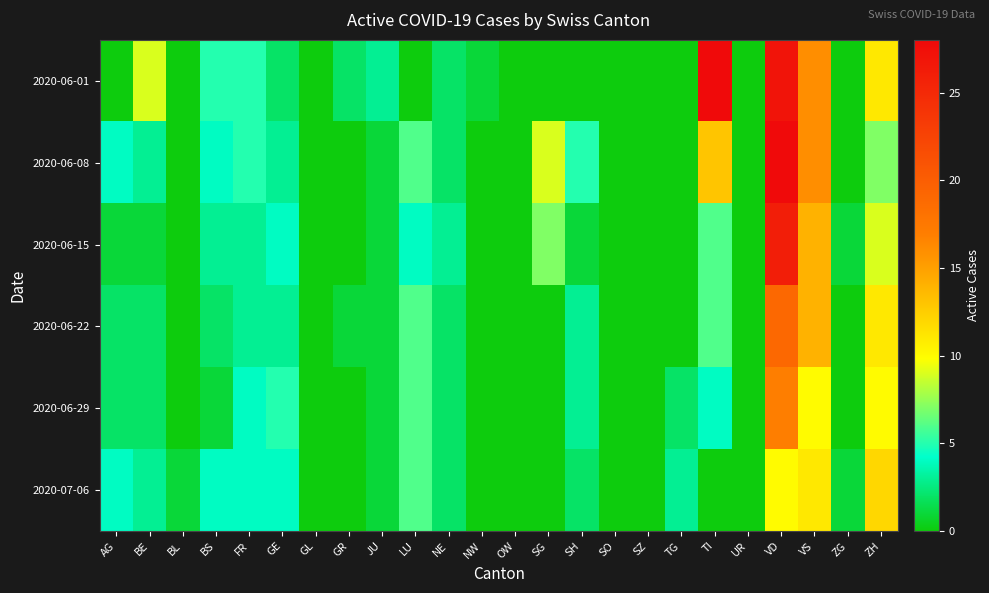

Rank the series by their maximum value, from highest to lowest.

2020-06-01, 2020-06-08, 2020-06-15, 2020-06-22, 2020-06-29, 2020-07-06